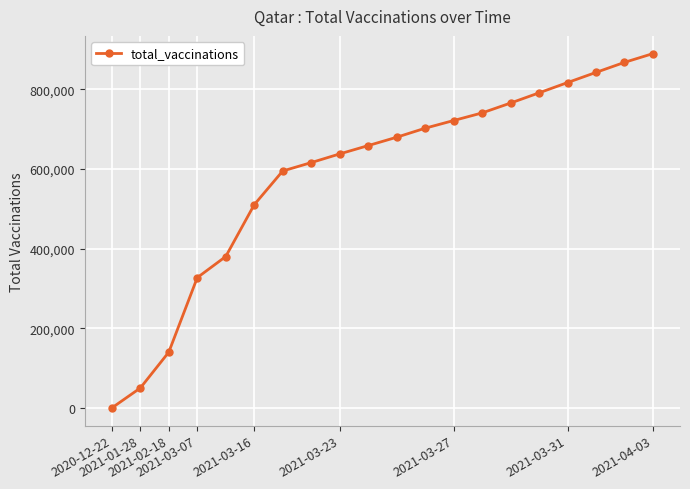

How many categories are shown in the chart?

20